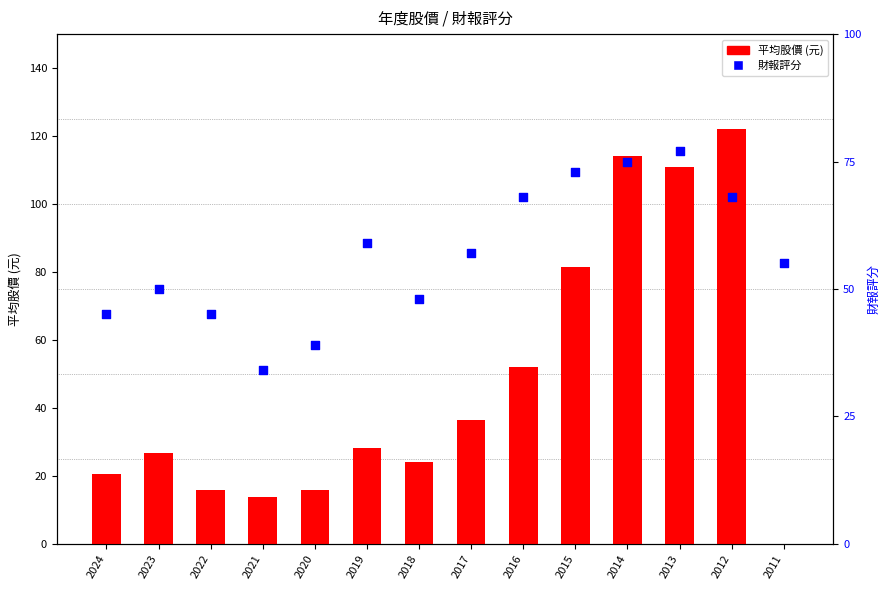

What is the total value across all series at 2024?

65.4